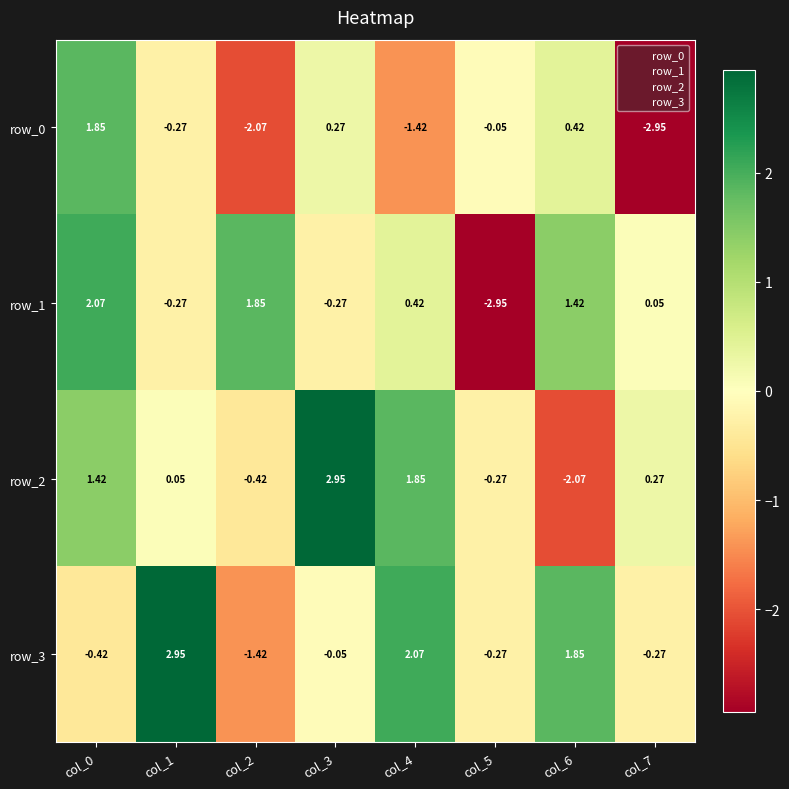

Is the value of row_0 at col_3 greater than the value of row_2 at col_5?

Yes